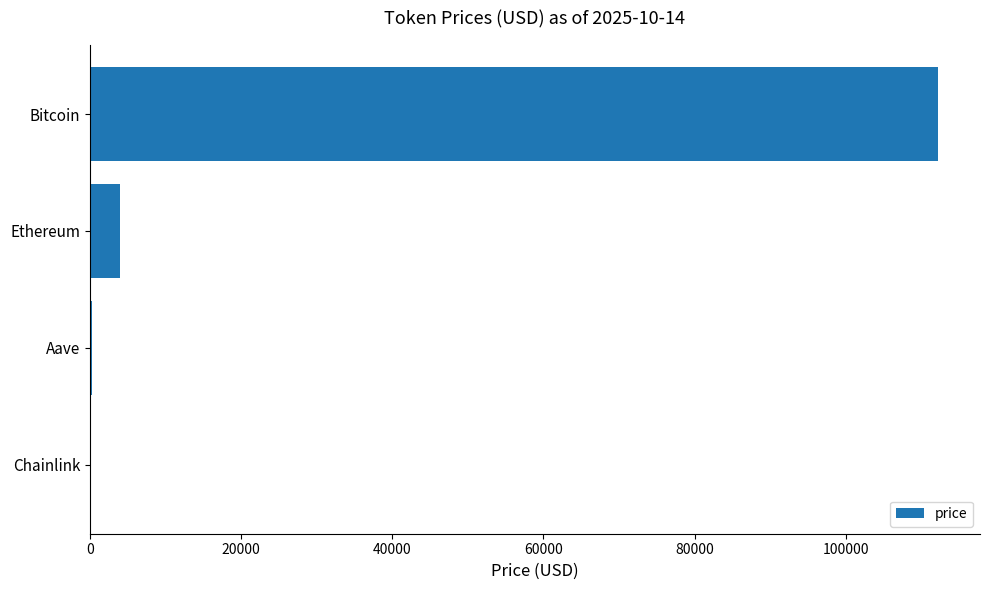

Which has a higher value, Aave or Bitcoin?

Bitcoin